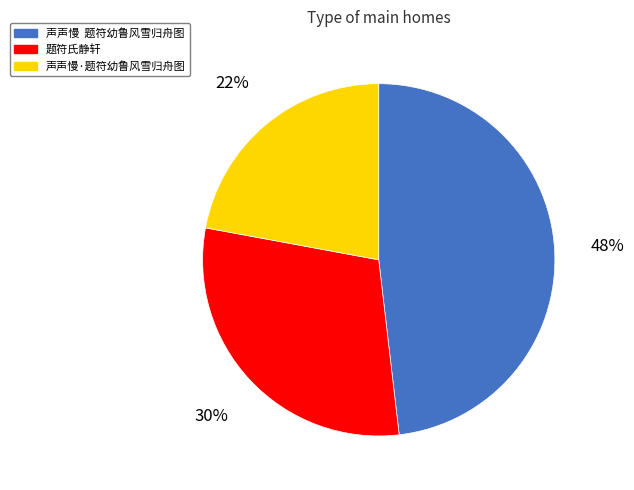

True or false: 声声慢·题符幼鲁风雪归舟图 accounts for 13% of the total.

False